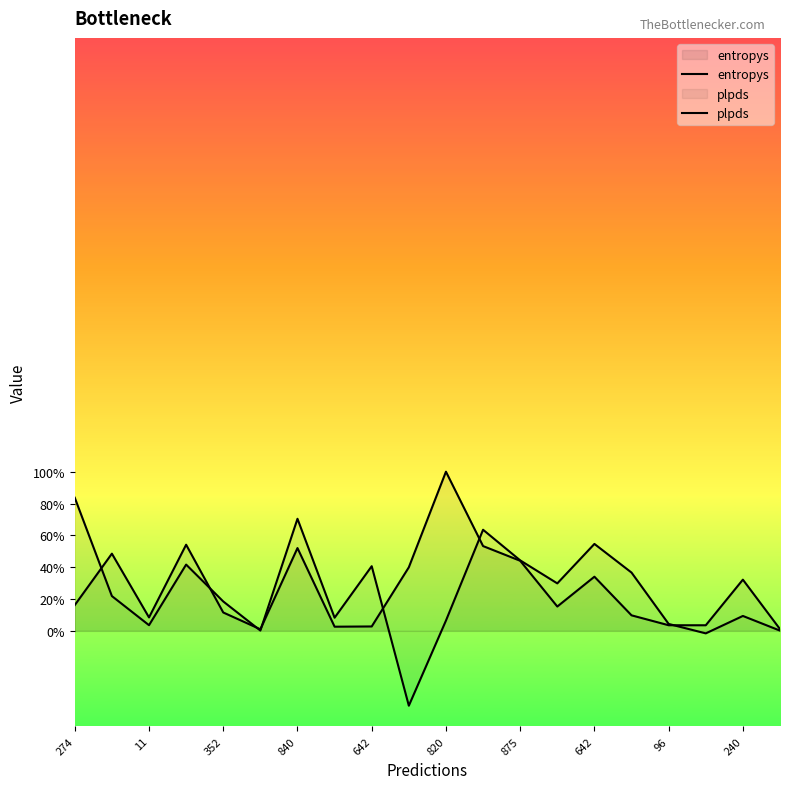

Does the chart display data point markers on the line(s)?

No